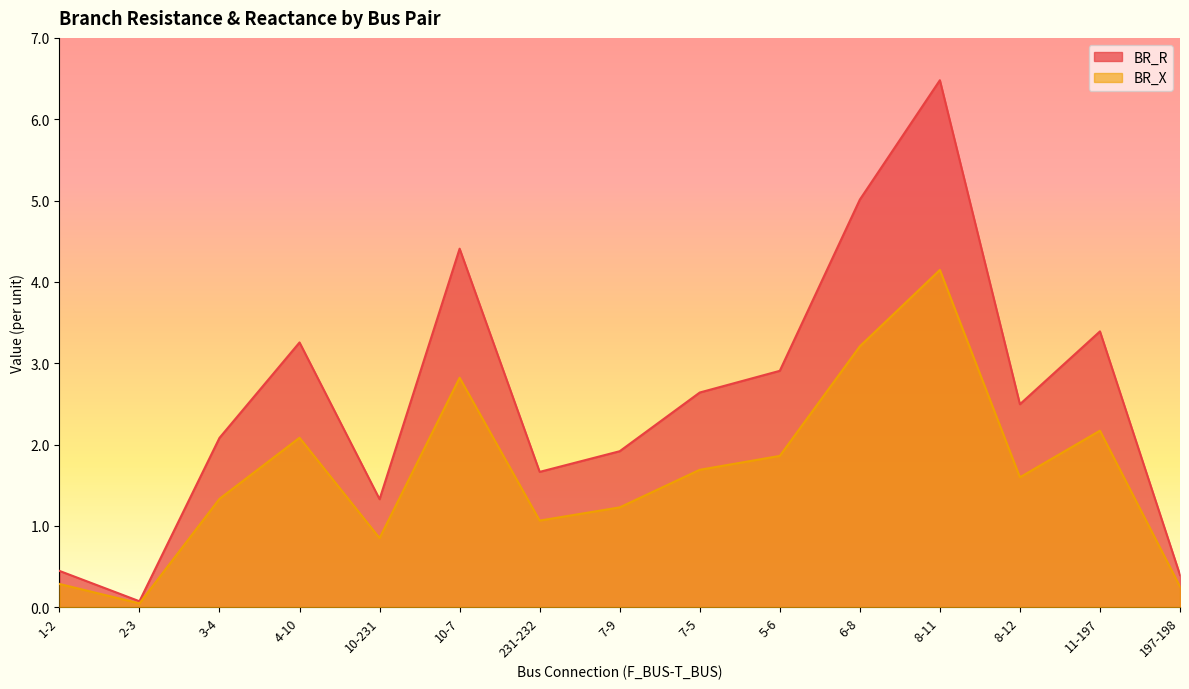

True or false: BR_X has more than 0 interior local peaks.

True